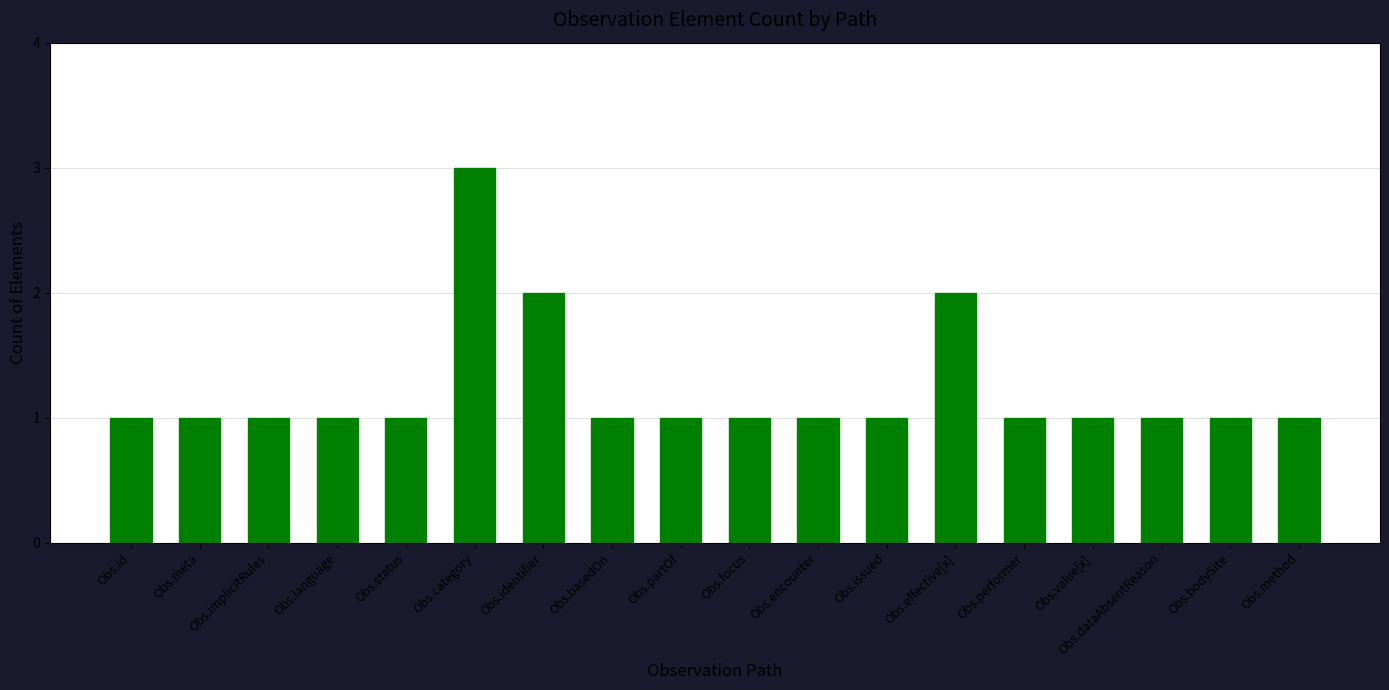

How many series are shown in this chart?

1